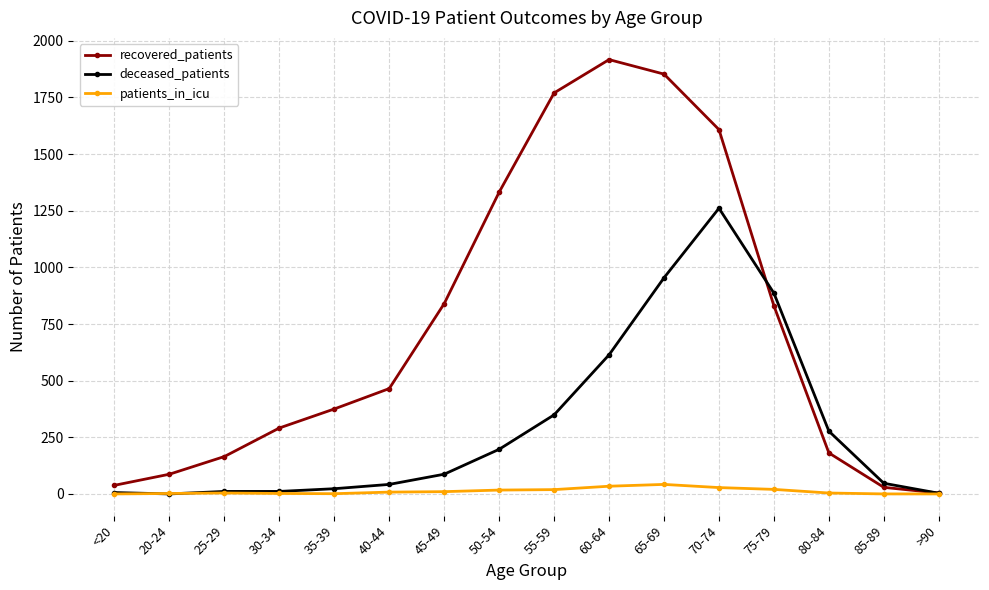

What is the difference between the deceased_patients values at 45-49 and <20?

81